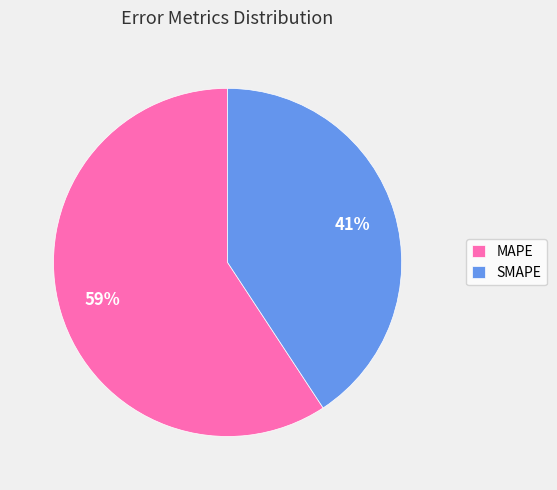

What is the ratio of the value at SMAPE to the value at MAPE?

0.7